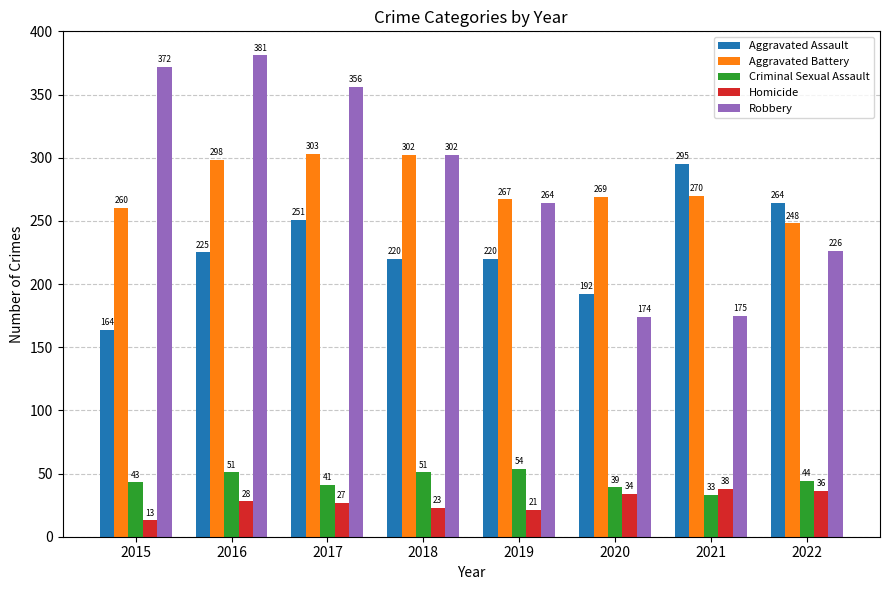

Are the bars grouped side by side (vs. stacked)?

Yes